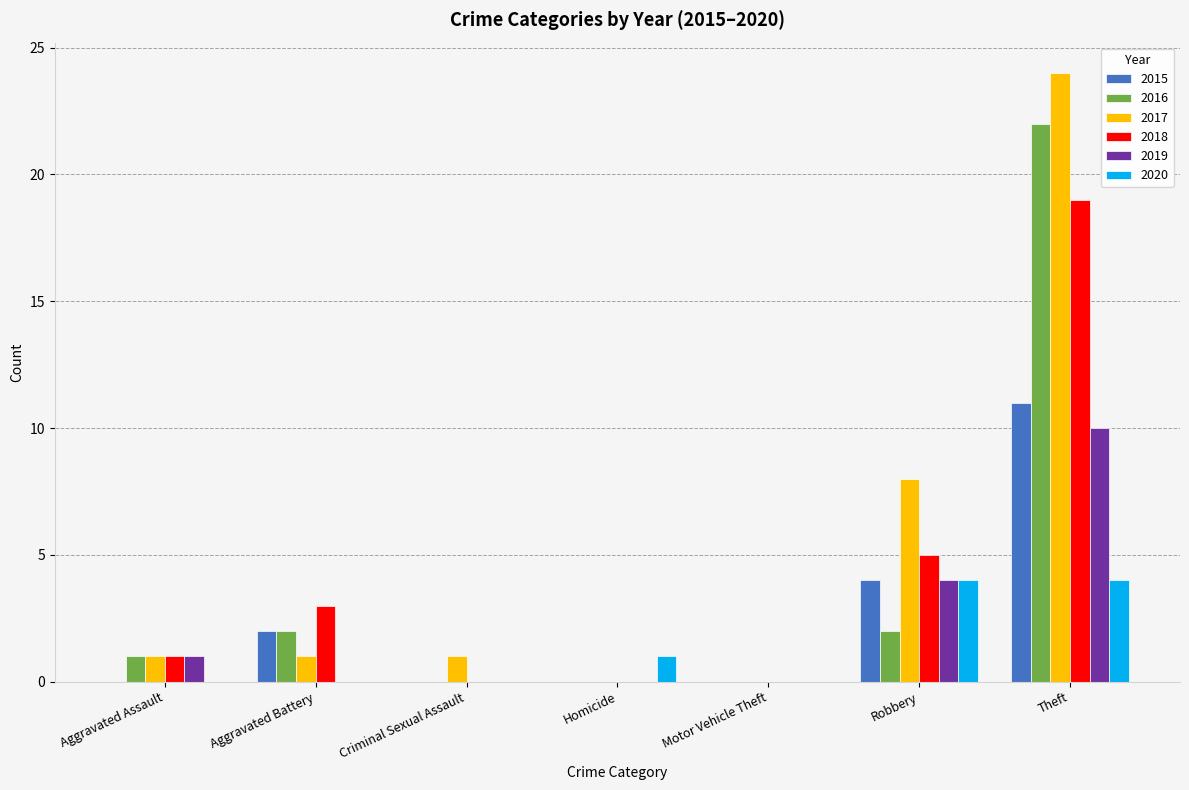

What is the average value of the 2020 series?

1